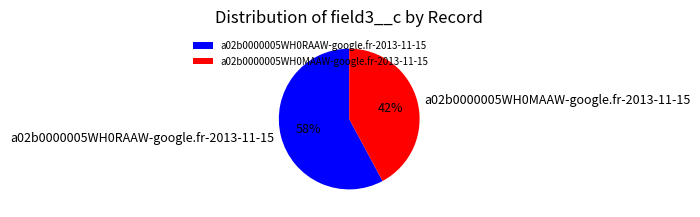

Is there any slice that represents more than half of the pie?

Yes